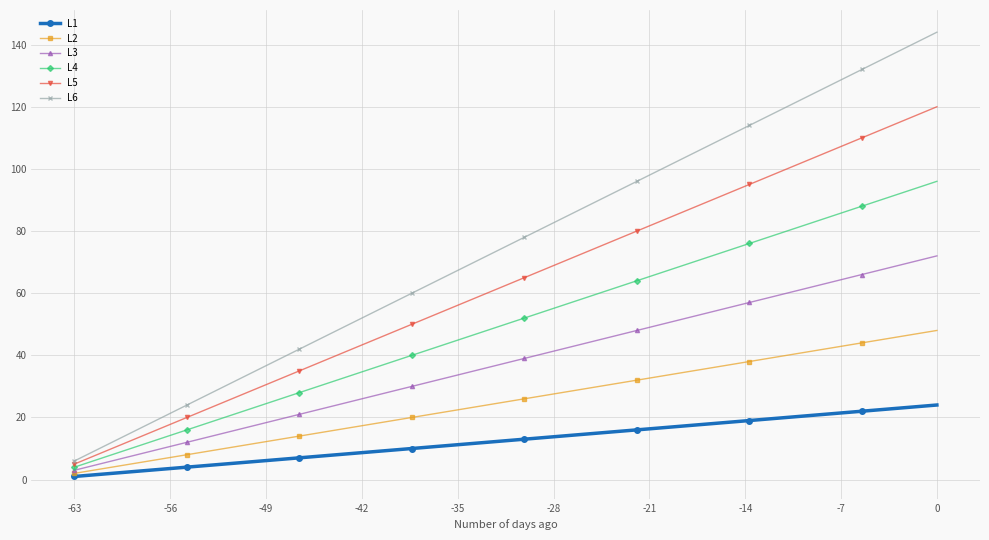

At how many categories does at least one series exceed 98?

8